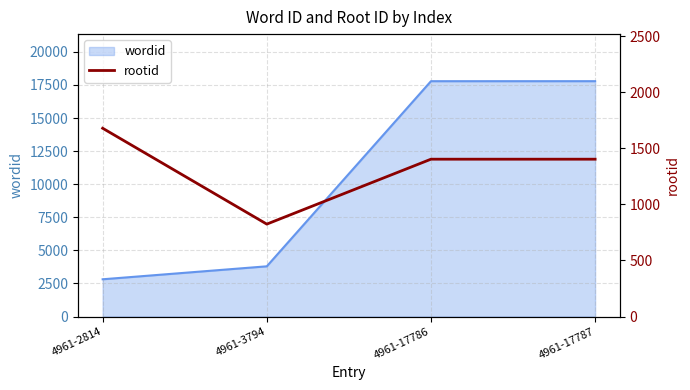

The value of wordid at 4961-17786 is 10184. True or false?

False